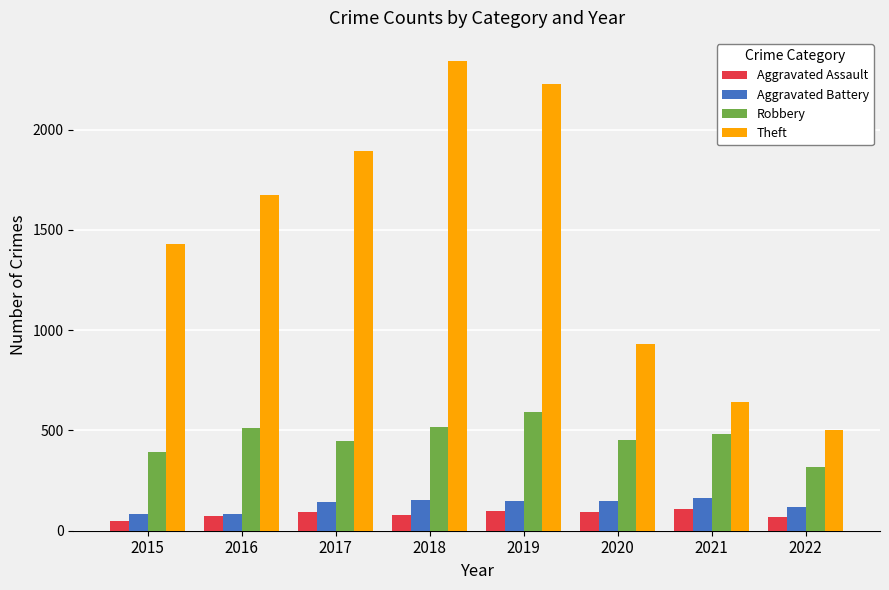

Which category has the highest value across all series?

2018